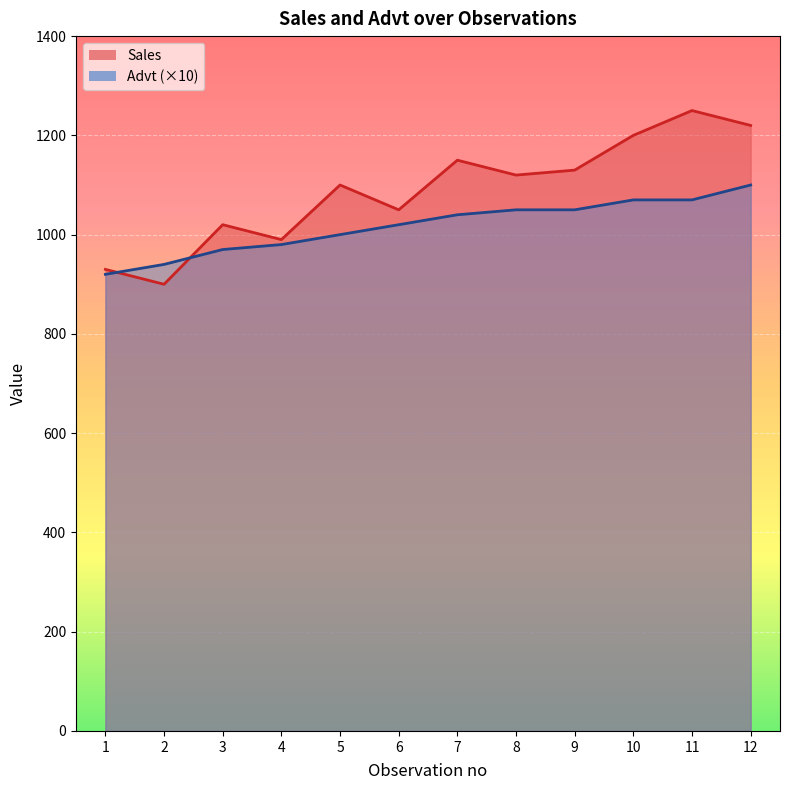

The value of Sales at 7 is 1753. True or false?

False